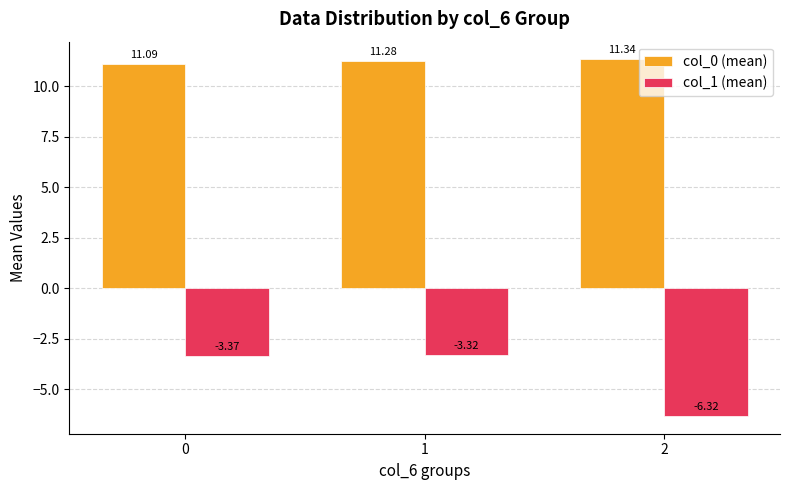

What is the sum of all col_1 (mean) values?

-13.0